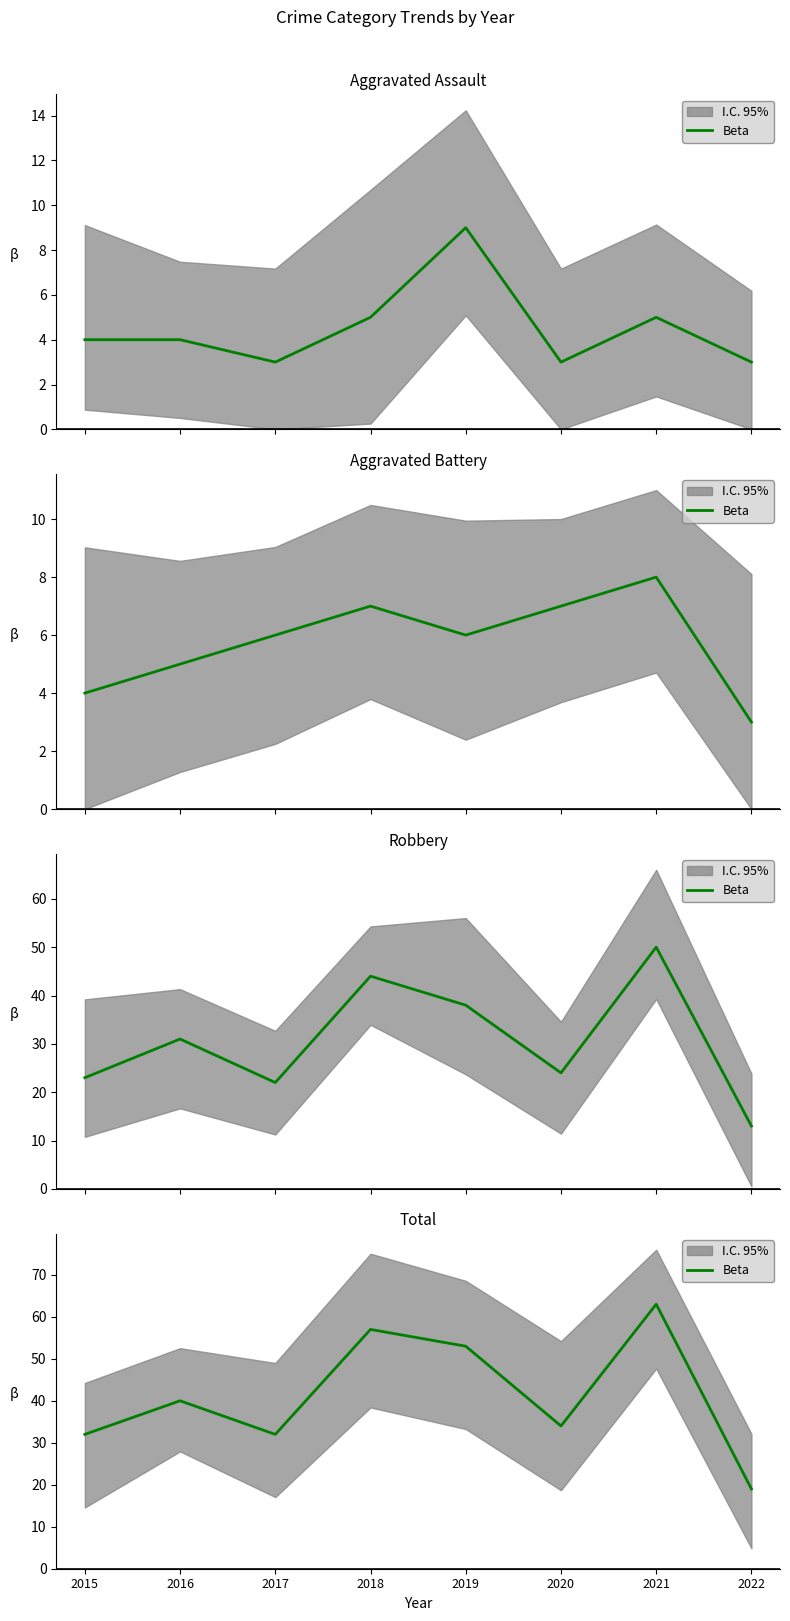

Where does the data first go above 40?

2018